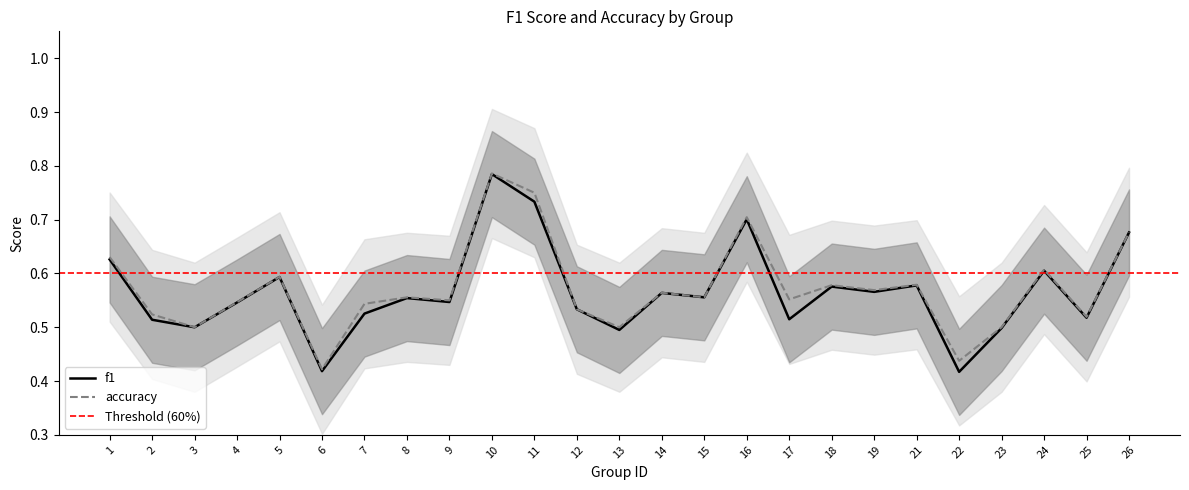

The accuracy series shows 0.5 at 13. True or false?

True